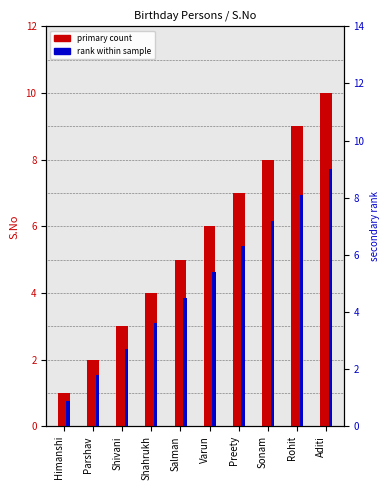

How many distinct data groups are displayed?

2